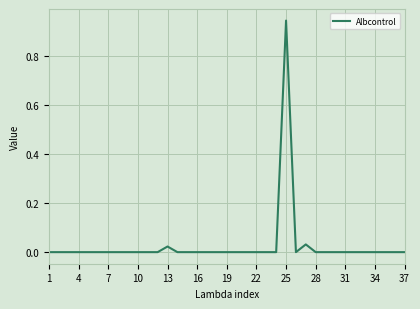

Which category has the highest value across all series?

25